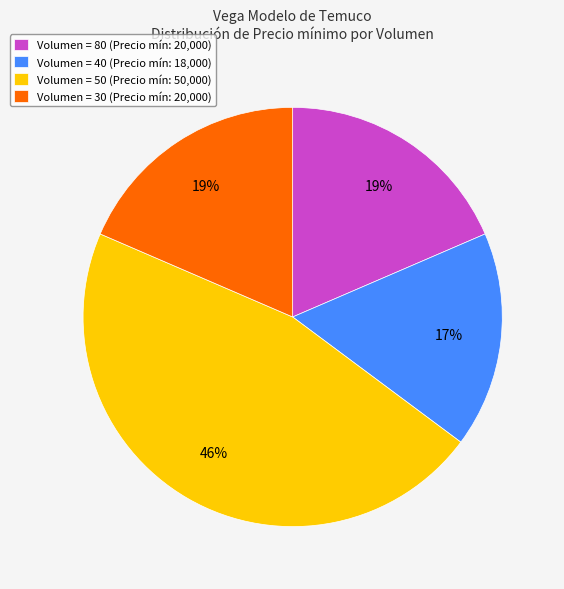

How many segments does this pie chart have?

4